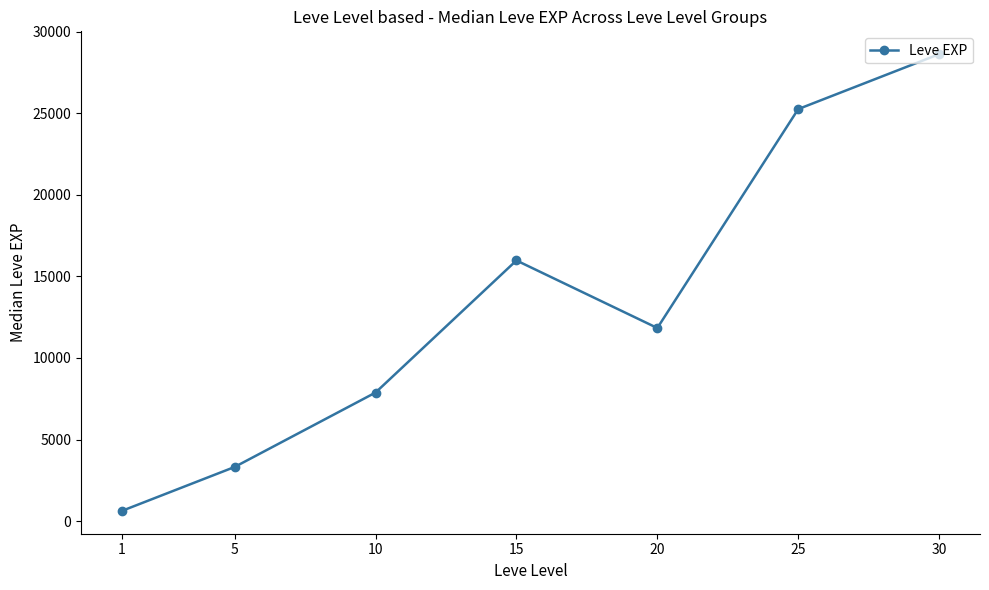

How many points are higher than both their immediate neighbors (excluding endpoints)?

1